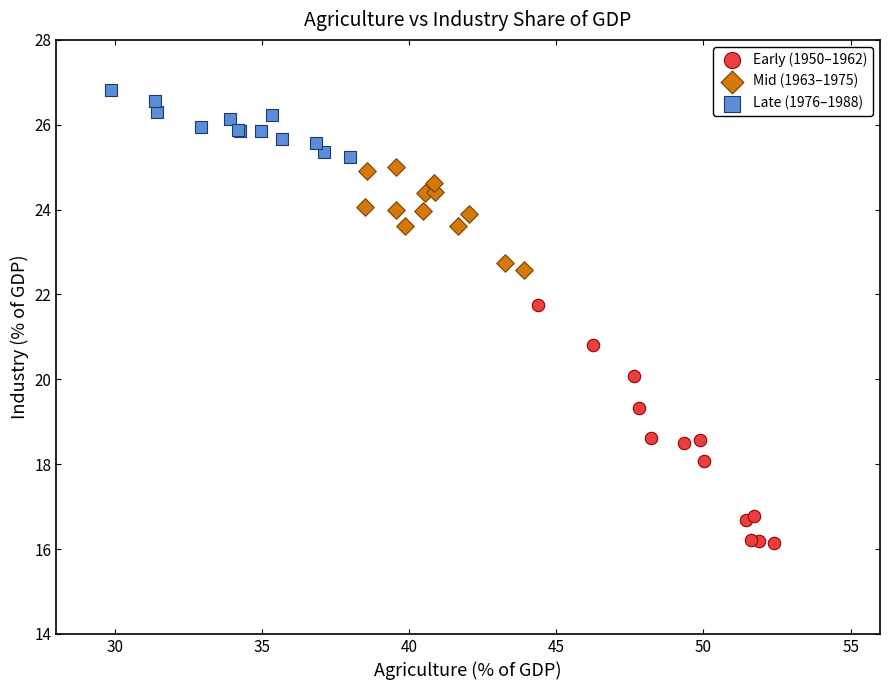

Which series reaches the minimum Y coordinate?

Early (1950–1962)